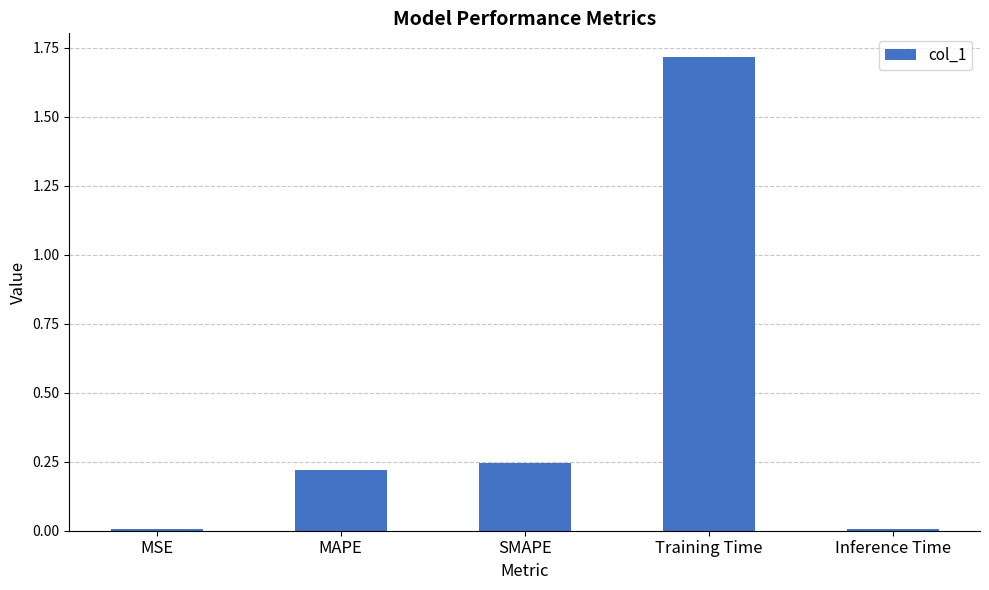

Are the bars horizontal?

No